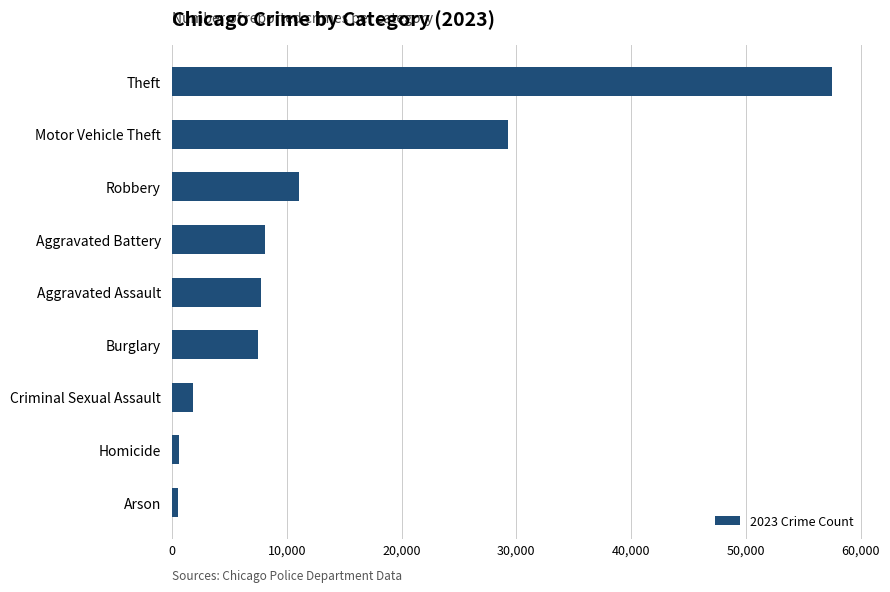

Between Arson and Theft, which is larger?

Theft